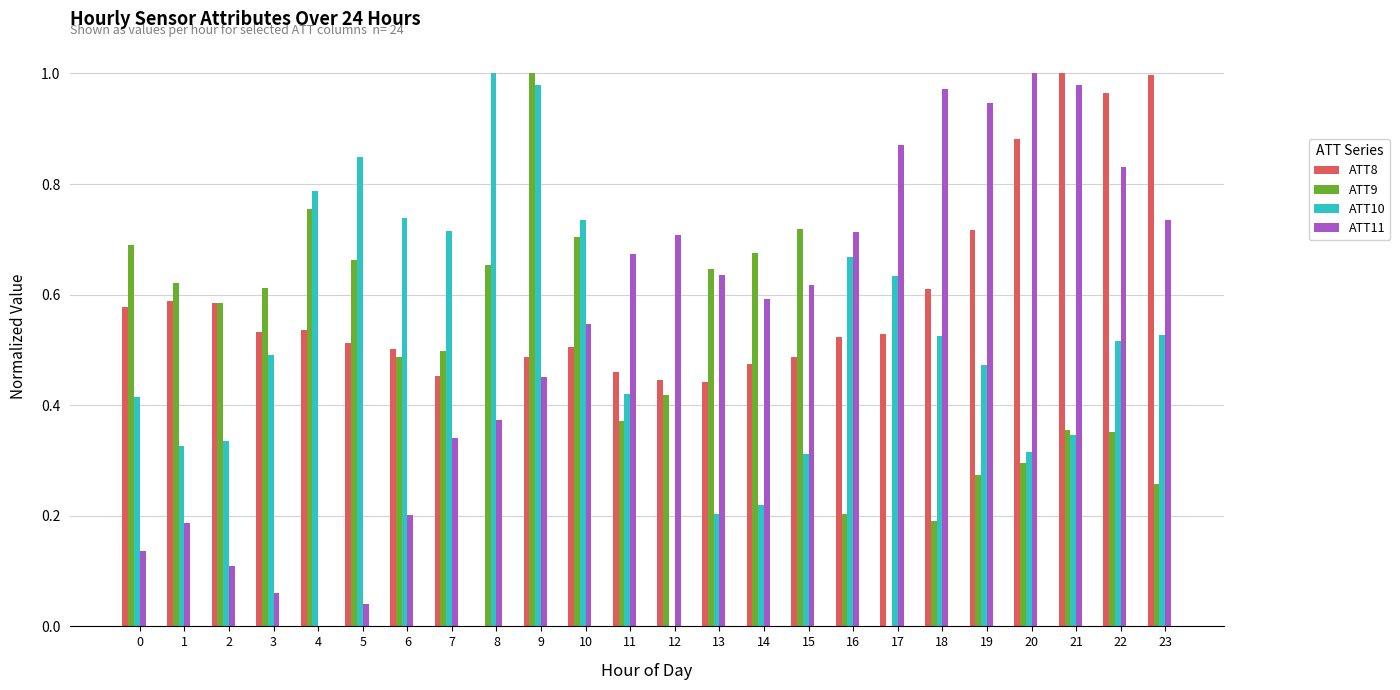

Which series changed the most between 6 and 7?

ATT11